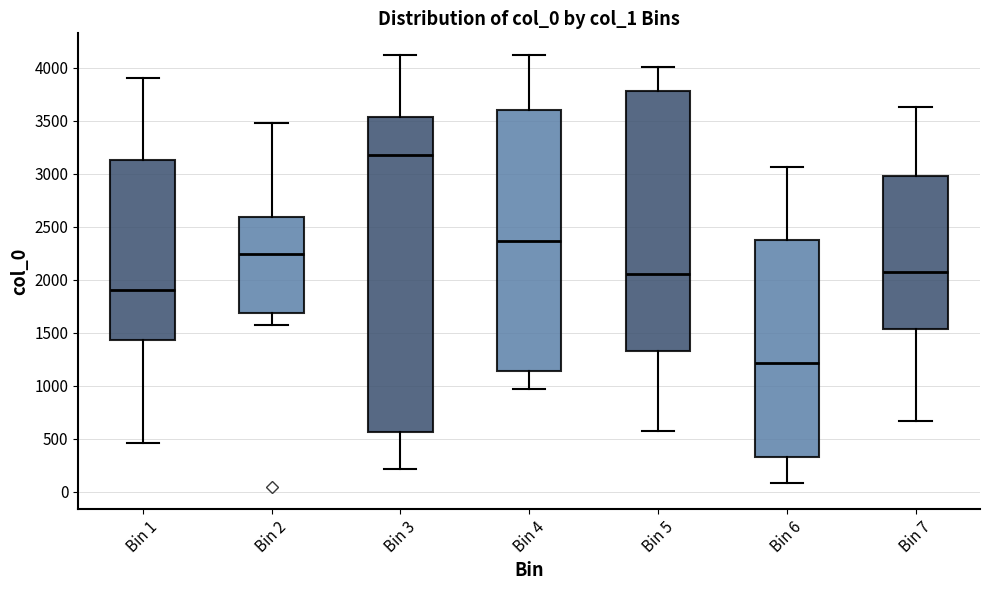

Reading left to right, read every box against the y-axis: the position of its median line, the range the box covers, and the ends of its whiskers. The values are not printed on the chart, so give them approximately, as read against the axis.

Bin 1: median 1900, box 1450 to 3150, whiskers 450 to 3900
Bin 2: median 2250, box 1700 to 2600, whiskers 1550 to 3500
Bin 3: median 3200, box 550 to 3550, whiskers 200 to 4100
Bin 4: median 2350, box 1150 to 3600, whiskers 950 to 4100
Bin 5: median 2050, box 1350 to 3800, whiskers 600 to 4000
Bin 6: median 1200, box 350 to 2400, whiskers 100 to 3050
Bin 7: median 2050, box 1550 to 3000, whiskers 650 to 3650